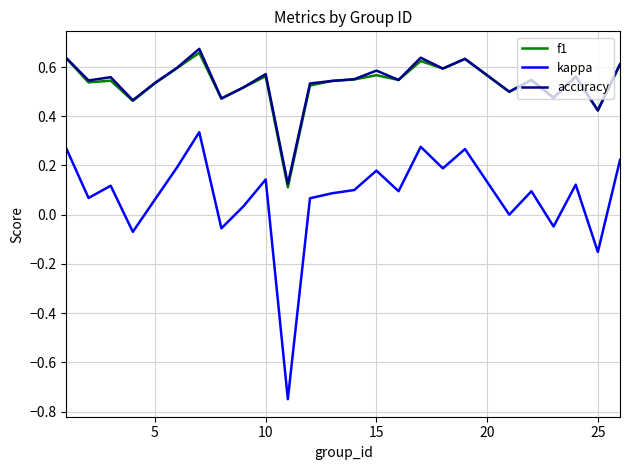

How many categories are shown in the chart?

25